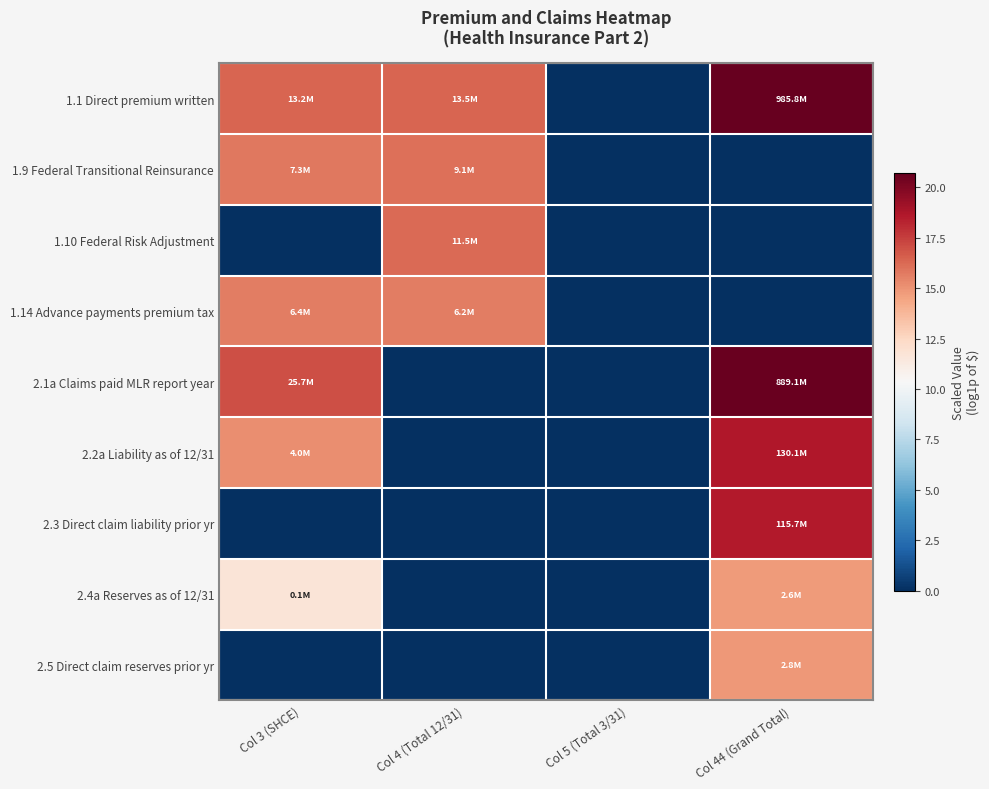

Reading left to right, list all the values displayed in this chart.

1.1 Direct premium written: Col 3 (SHCE)=16.4	Col 4 (Total 12/31)=16.4	Col 5 (Total 3/31)=0.0	Col 44 (Grand Total)=20.7
1.9 Federal Transitional Reinsurance: Col 3 (SHCE)=15.8	Col 4 (Total 12/31)=16.0	Col 5 (Total 3/31)=0.0	Col 44 (Grand Total)=0.0
1.10 Federal Risk Adjustment: Col 3 (SHCE)=0.0	Col 4 (Total 12/31)=16.3	Col 5 (Total 3/31)=0.0	Col 44 (Grand Total)=0.0
1.14 Advance payments premium tax: Col 3 (SHCE)=15.7	Col 4 (Total 12/31)=15.6	Col 5 (Total 3/31)=0.0	Col 44 (Grand Total)=0.0
2.1a Claims paid MLR report year: Col 3 (SHCE)=17.1	Col 4 (Total 12/31)=0.0	Col 5 (Total 3/31)=0.0	Col 44 (Grand Total)=20.6
2.2a Liability as of 12/31: Col 3 (SHCE)=15.2	Col 4 (Total 12/31)=0.0	Col 5 (Total 3/31)=0.0	Col 44 (Grand Total)=18.7
2.3 Direct claim liability prior yr: Col 3 (SHCE)=0.0	Col 4 (Total 12/31)=0.0	Col 5 (Total 3/31)=0.0	Col 44 (Grand Total)=18.6
2.4a Reserves as of 12/31: Col 3 (SHCE)=11.7	Col 4 (Total 12/31)=0.0	Col 5 (Total 3/31)=0.0	Col 44 (Grand Total)=14.8
2.5 Direct claim reserves prior yr: Col 3 (SHCE)=0.0	Col 4 (Total 12/31)=0.0	Col 5 (Total 3/31)=0.0	Col 44 (Grand Total)=14.8